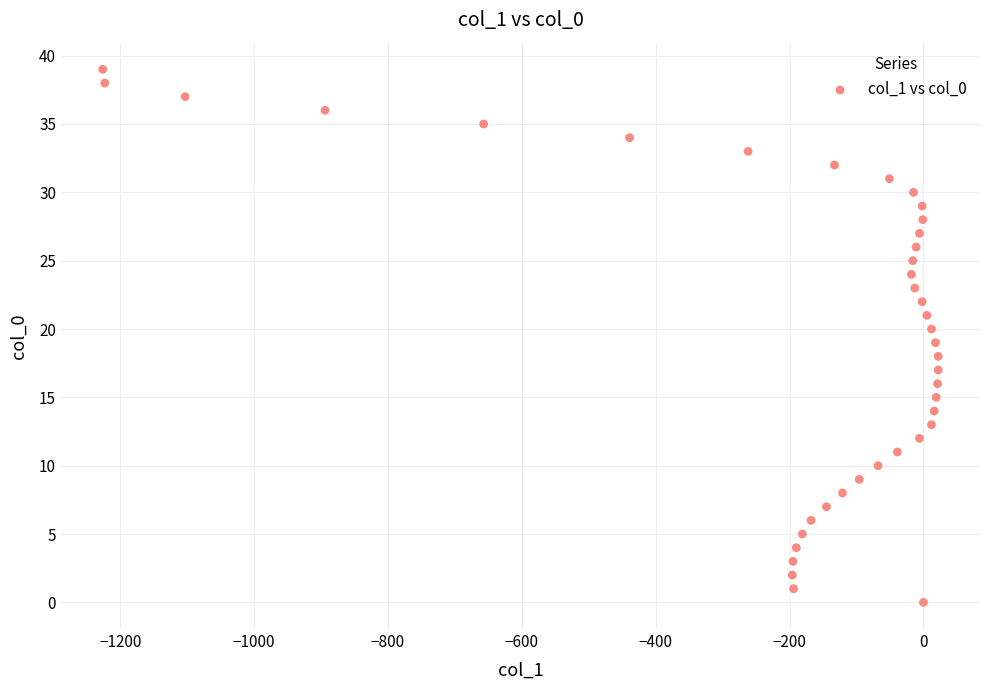

What is the range of Y values (max minus min)?

39